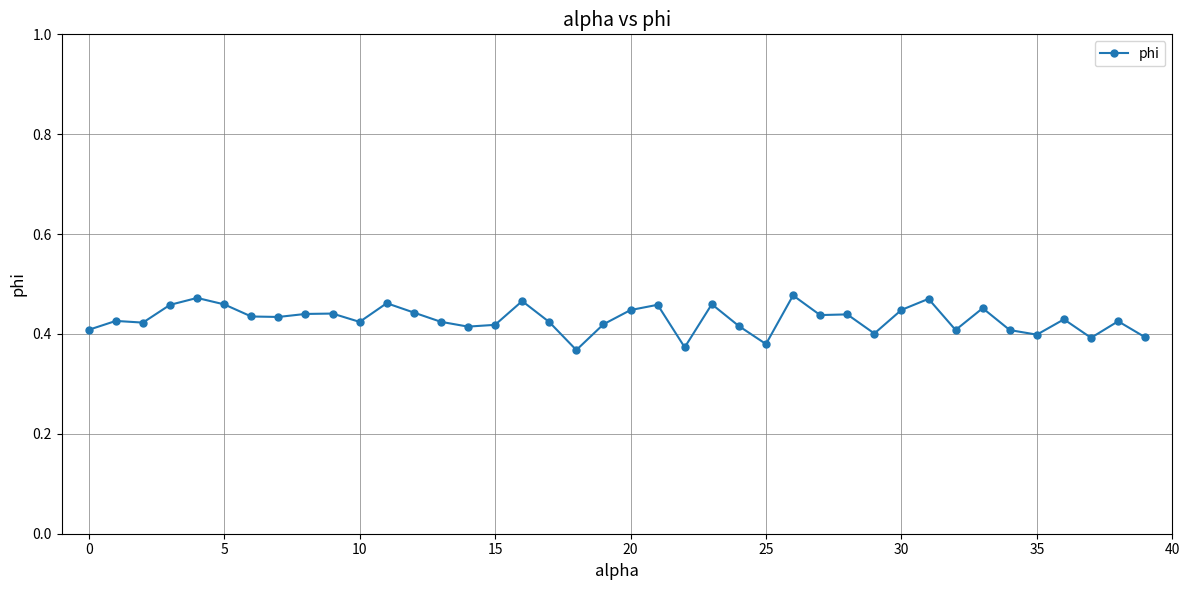

True or false: the data has more than 2 interior local peaks.

True